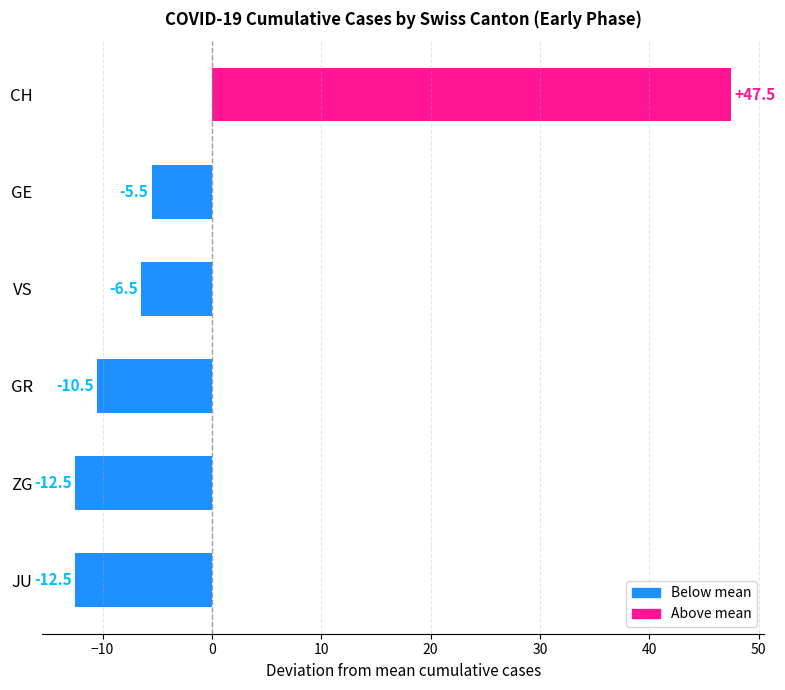

The chart shows a value of -6.5 at VS. True or false?

True